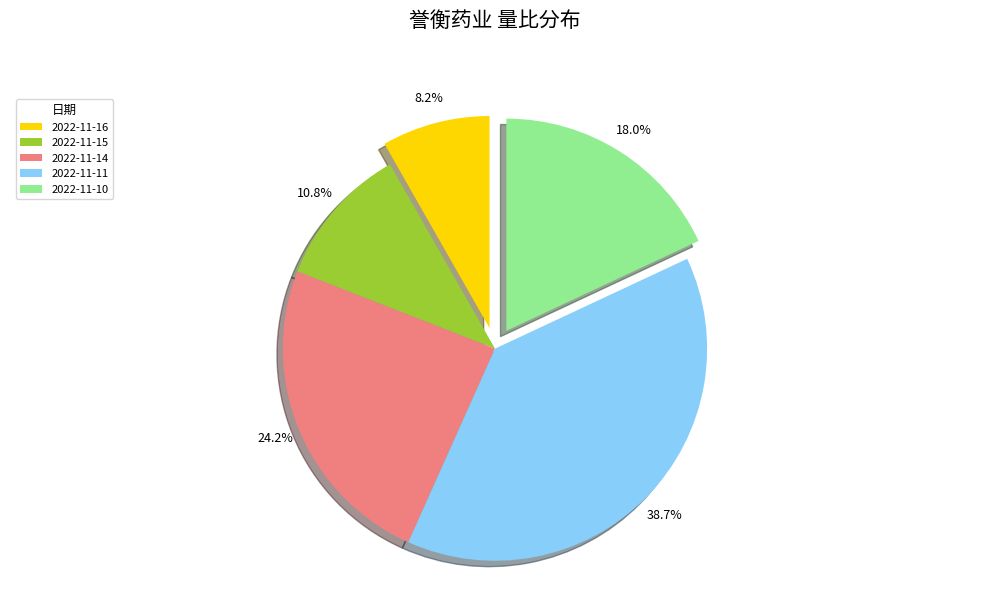

Is it true that 2022-11-14 is 14% of the pie?

False